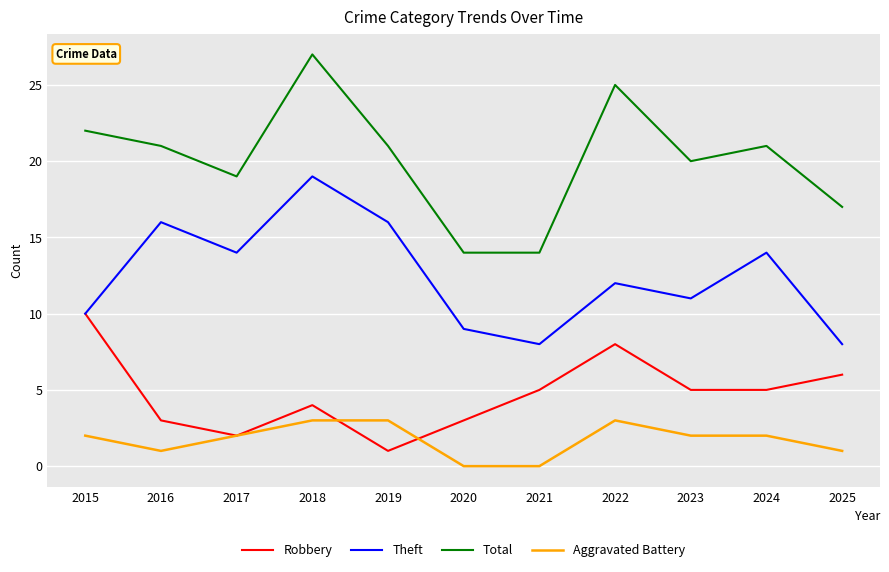

Rank the series by their maximum value, from highest to lowest.

Total, Theft, Robbery, Aggravated Battery